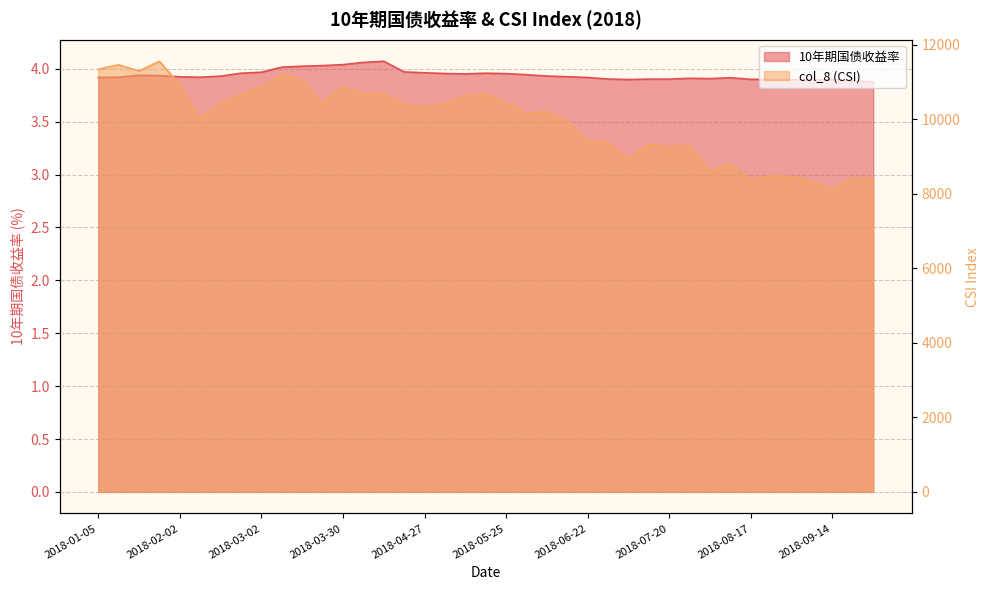

At which label is 10年期国债收益率 closest to 3?

2018-09-28